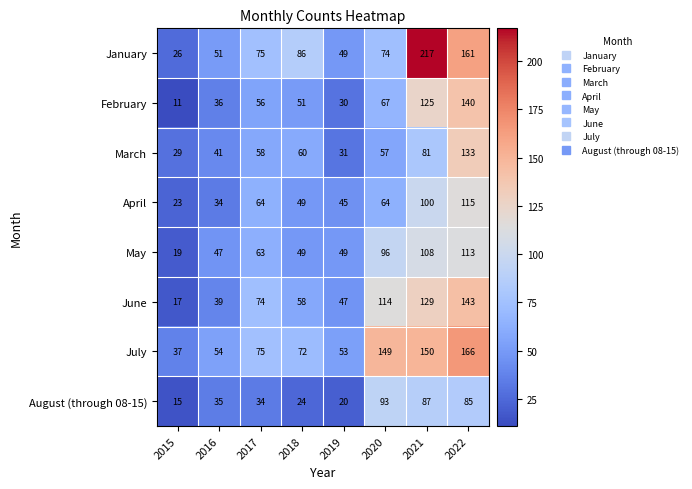

What is the average value of the January series?

92